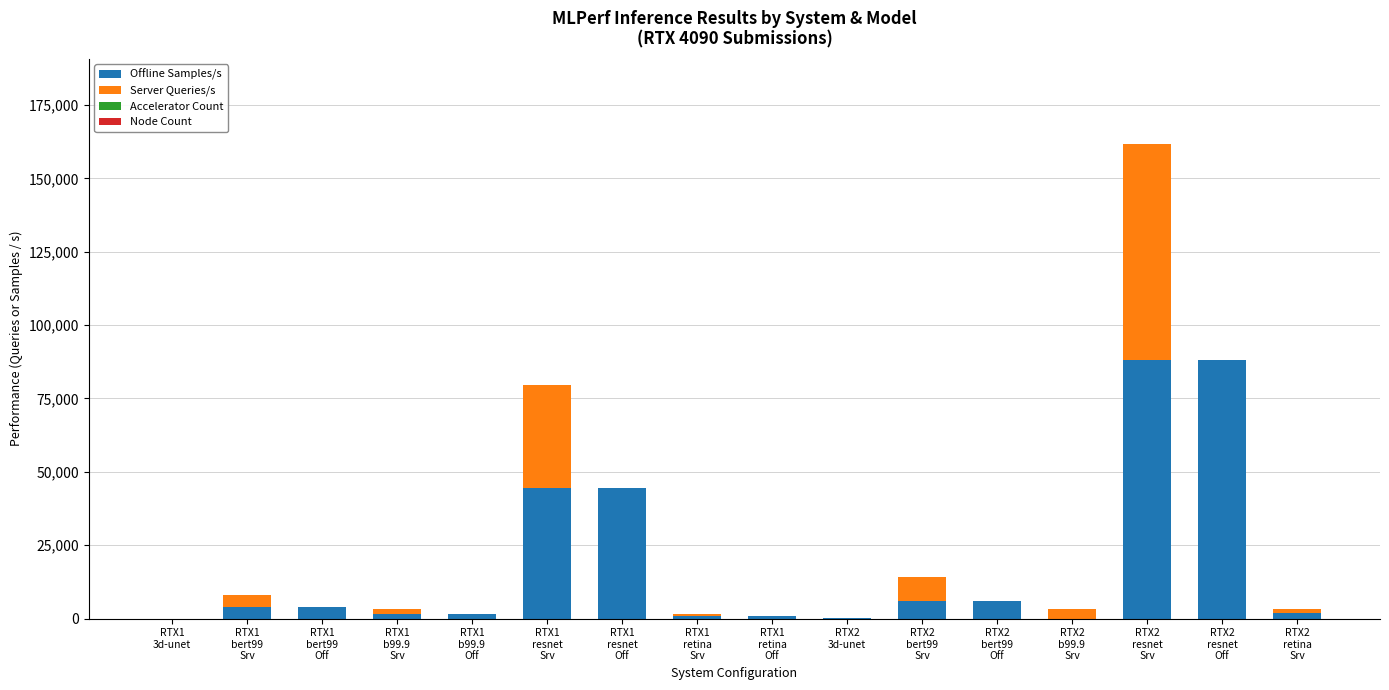

Are the bars grouped side by side (vs. stacked)?

No